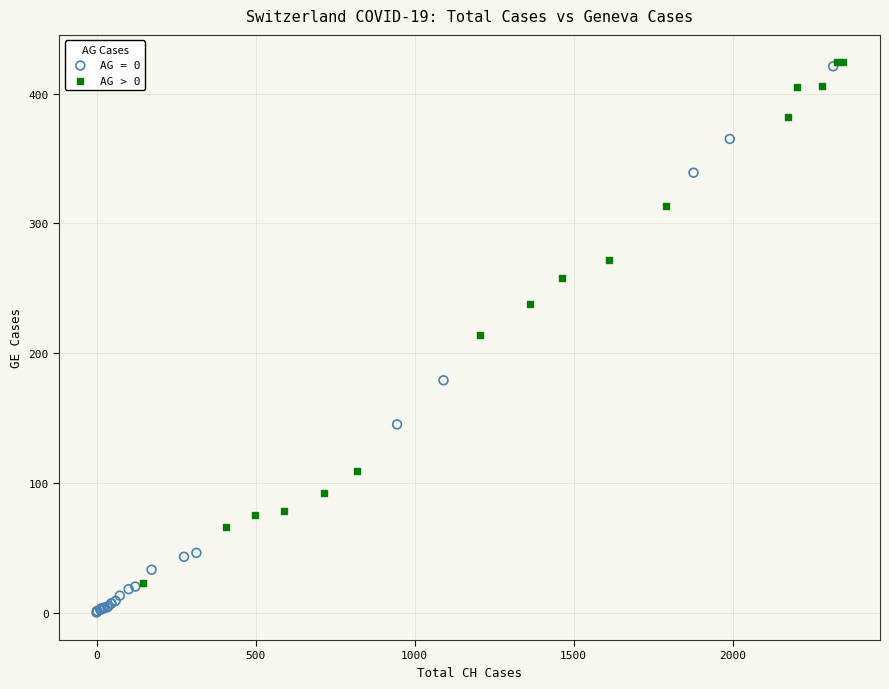

Which series has the largest Y range (max minus min)?

AG = 0